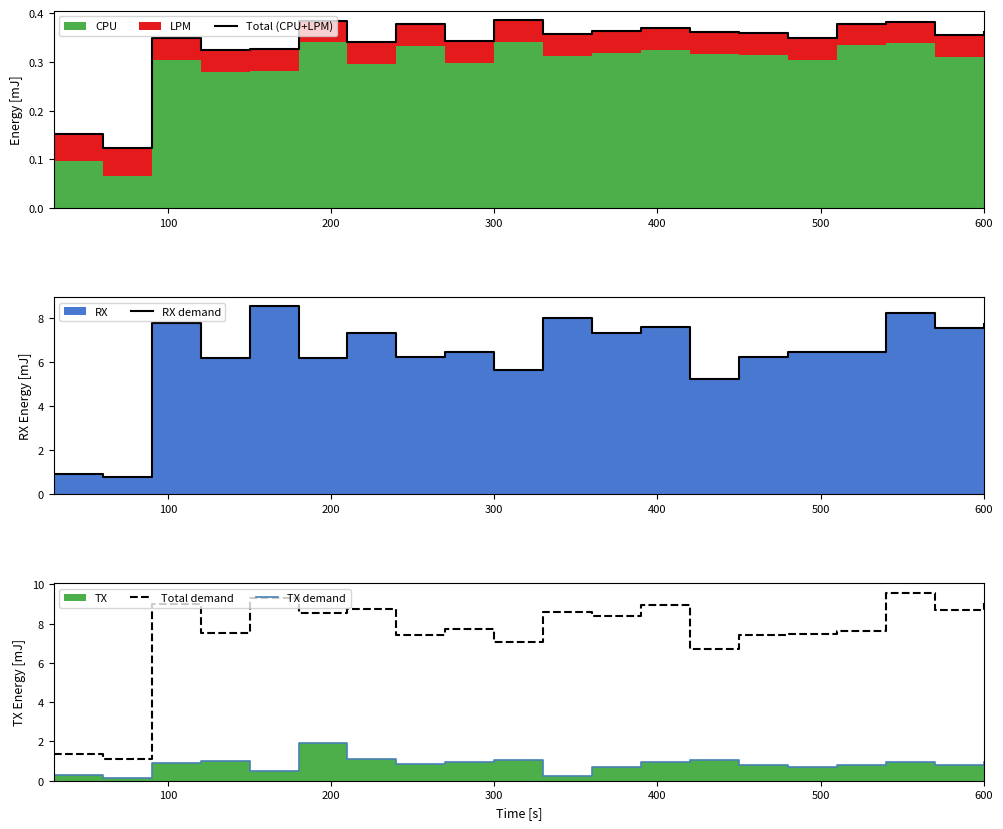

What is the difference between the highest and lowest values at 600?

8.4